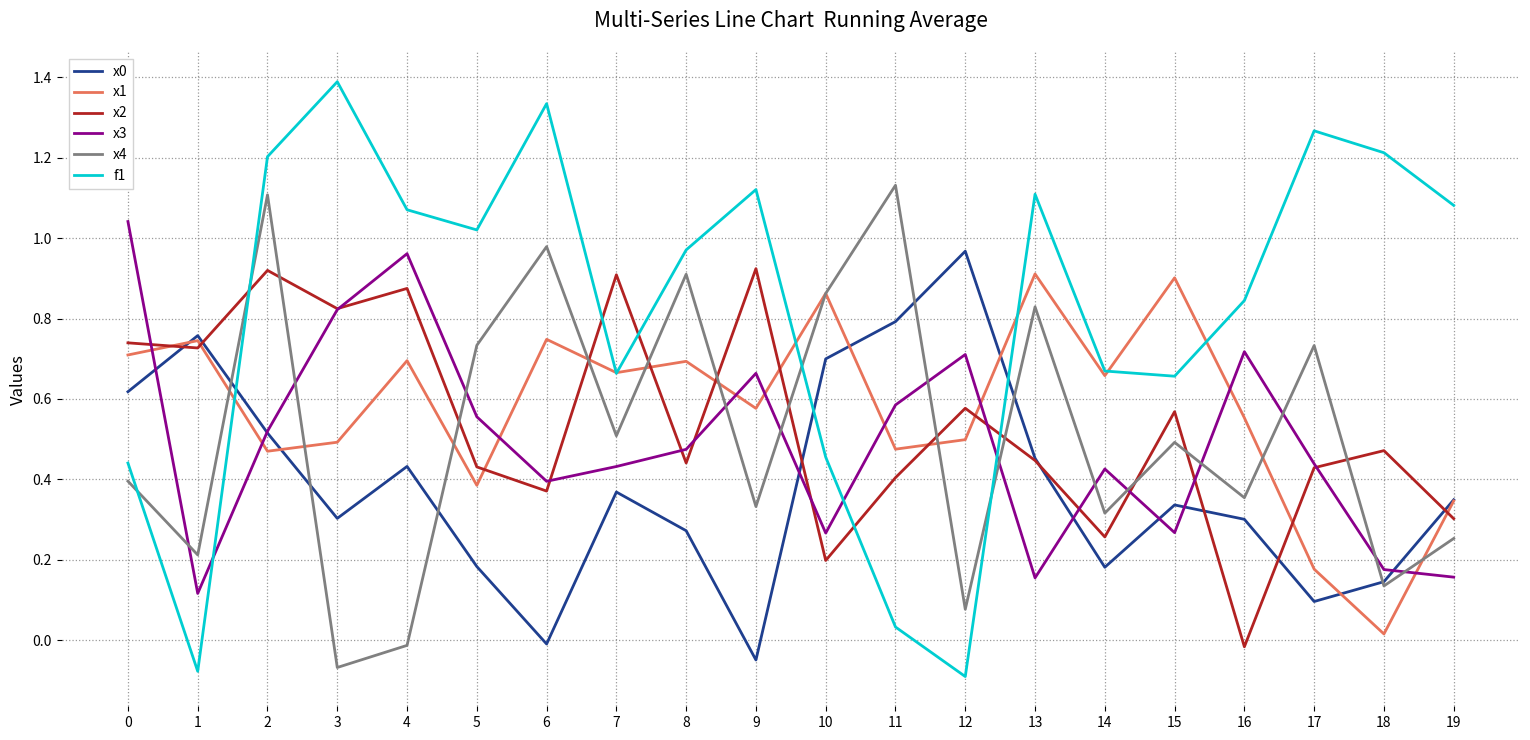

How many times do x0 and x2 cross each other?

7